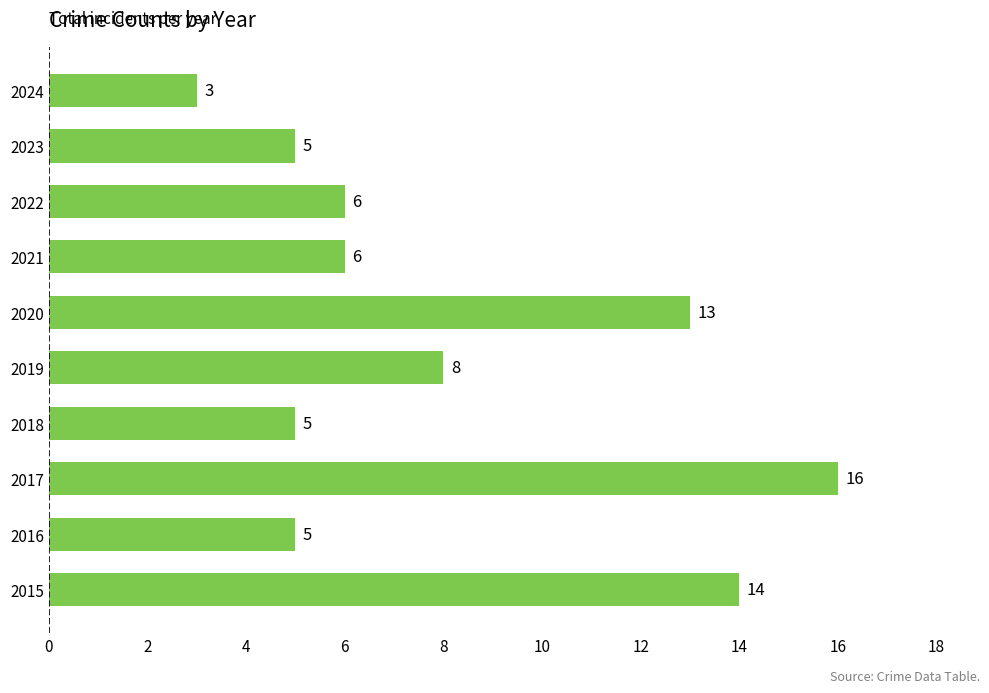

What value does the data have at 2021, to the nearest 5?

5